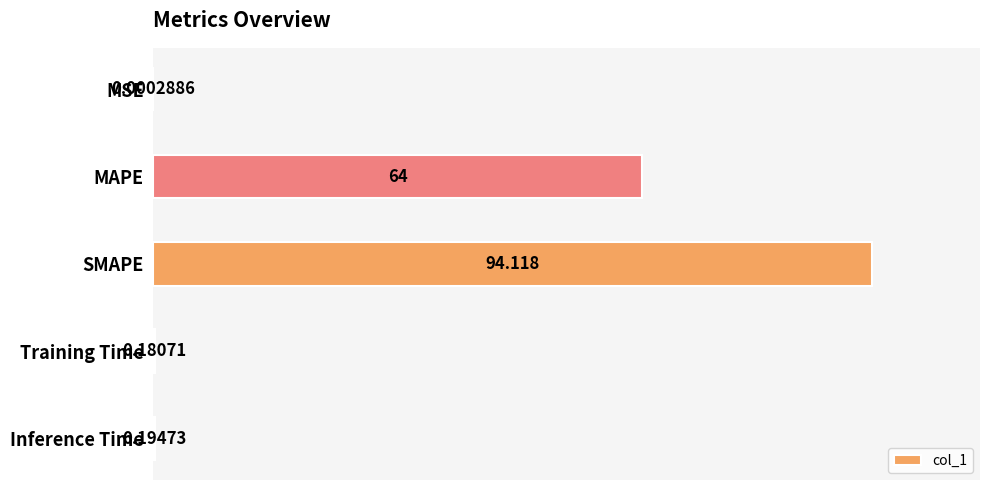

Where is the data nearest to the value 47?

MAPE